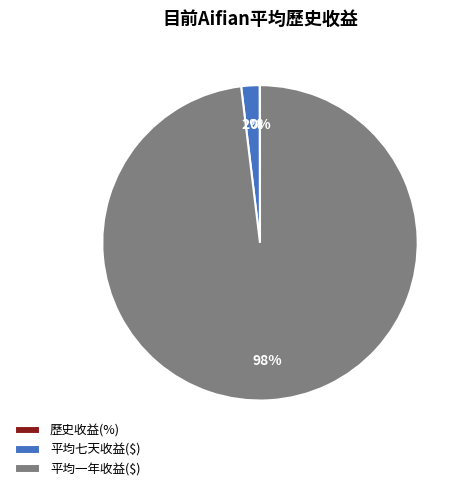

Which slice is the largest?

平均一年收益($)